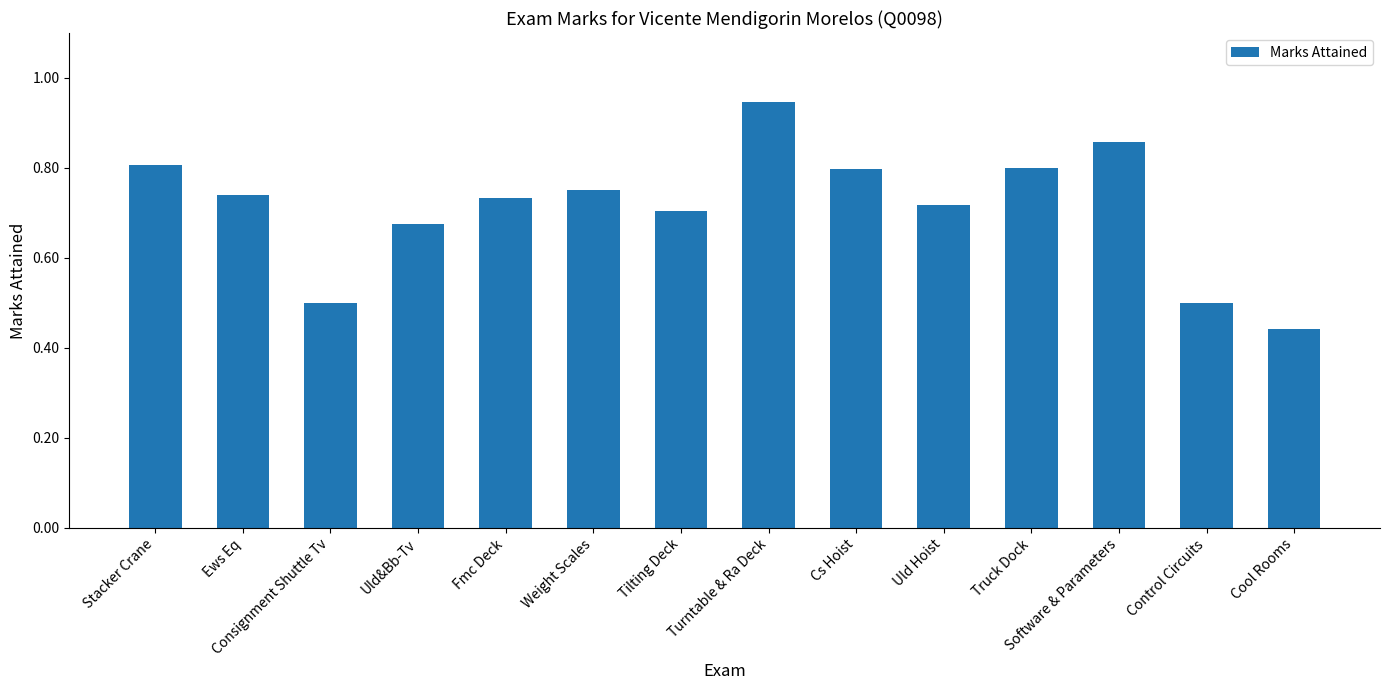

The chart shows a value of 0.3 at Truck Dock. True or false?

False